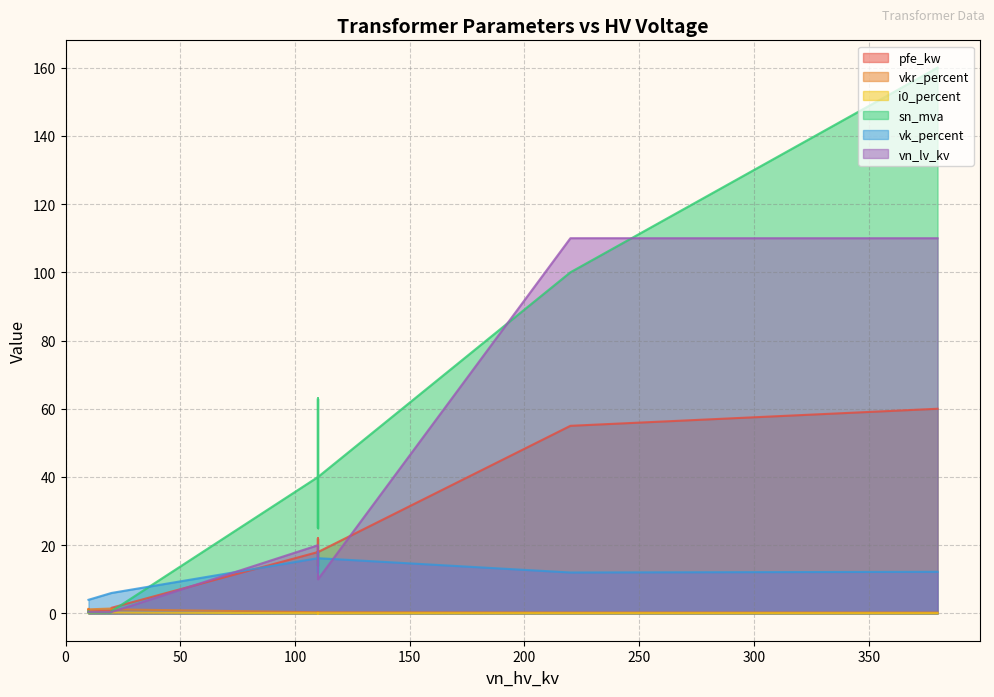

True or false: vn_lv_kv and sn_mva cross at least once.

True